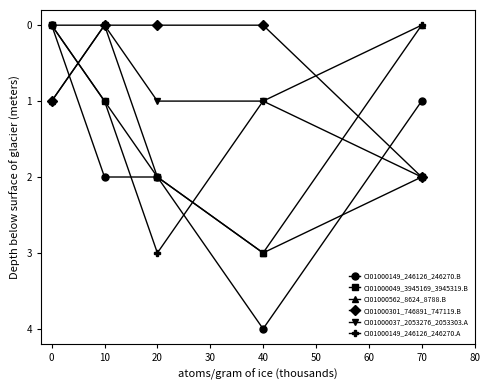

Which series has the largest total across all categories?

CI01000149_246126_246270.B